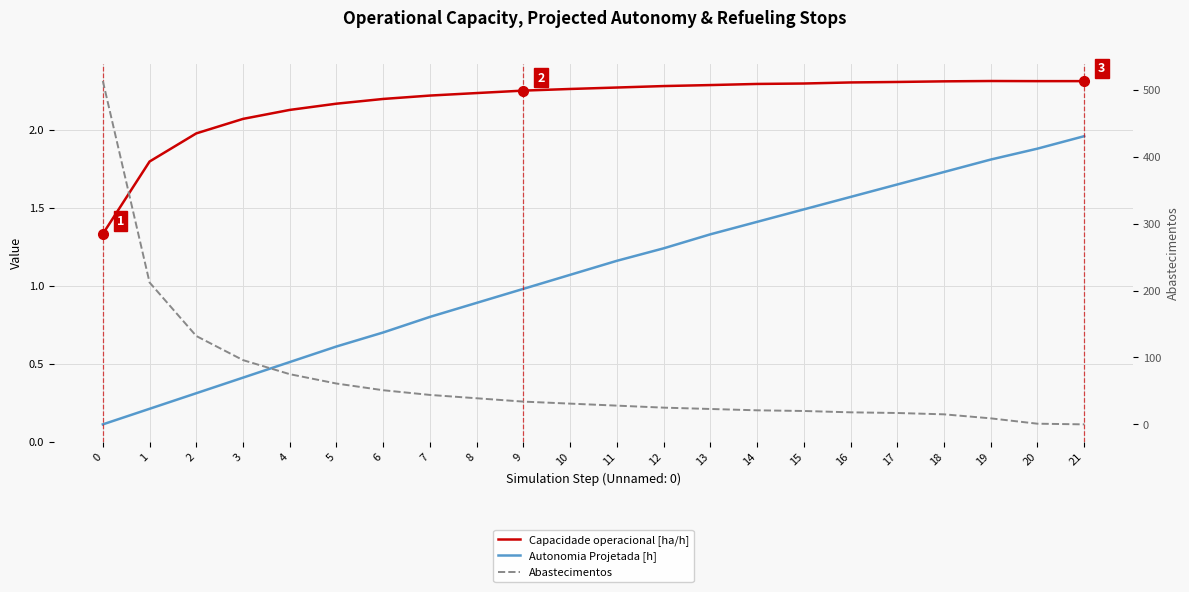

True or false: Autonomia Projetada [h] has more than 1 interior local peaks.

False